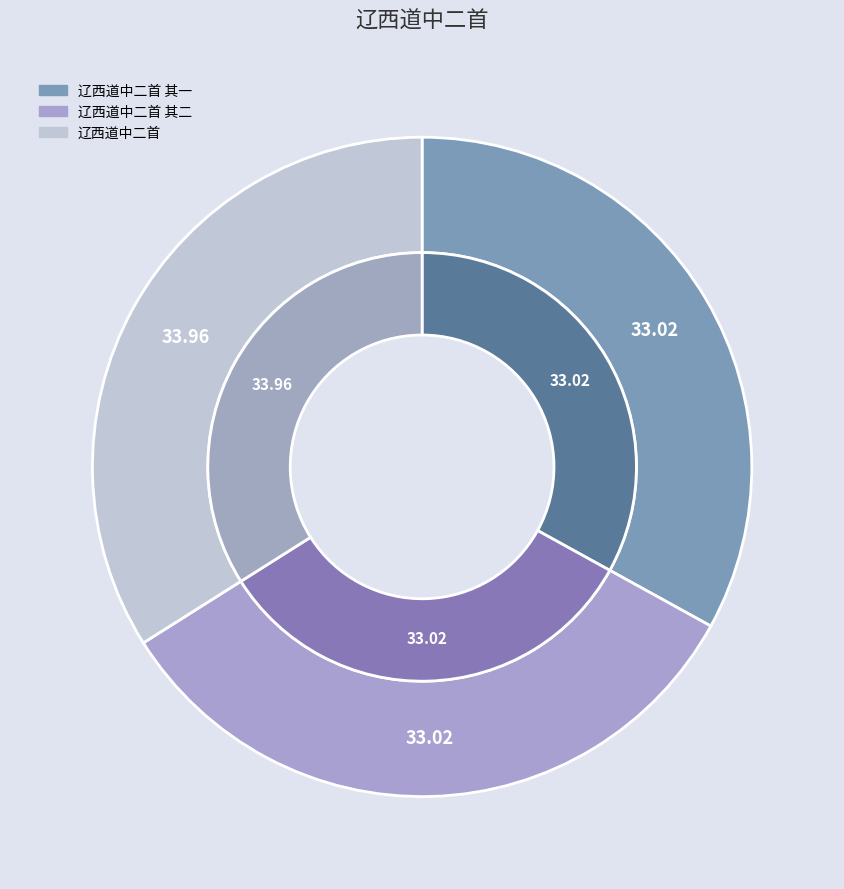

Approximately how many times larger is the value at 辽西道中二首 compared to 辽西道中二首 其一?

1.0